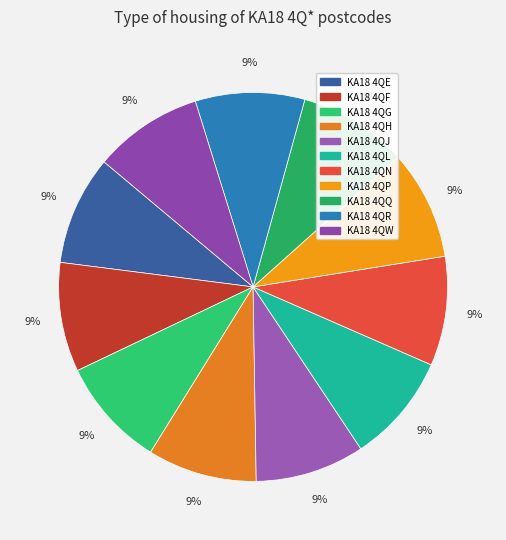

How many slices are in this pie chart?

11